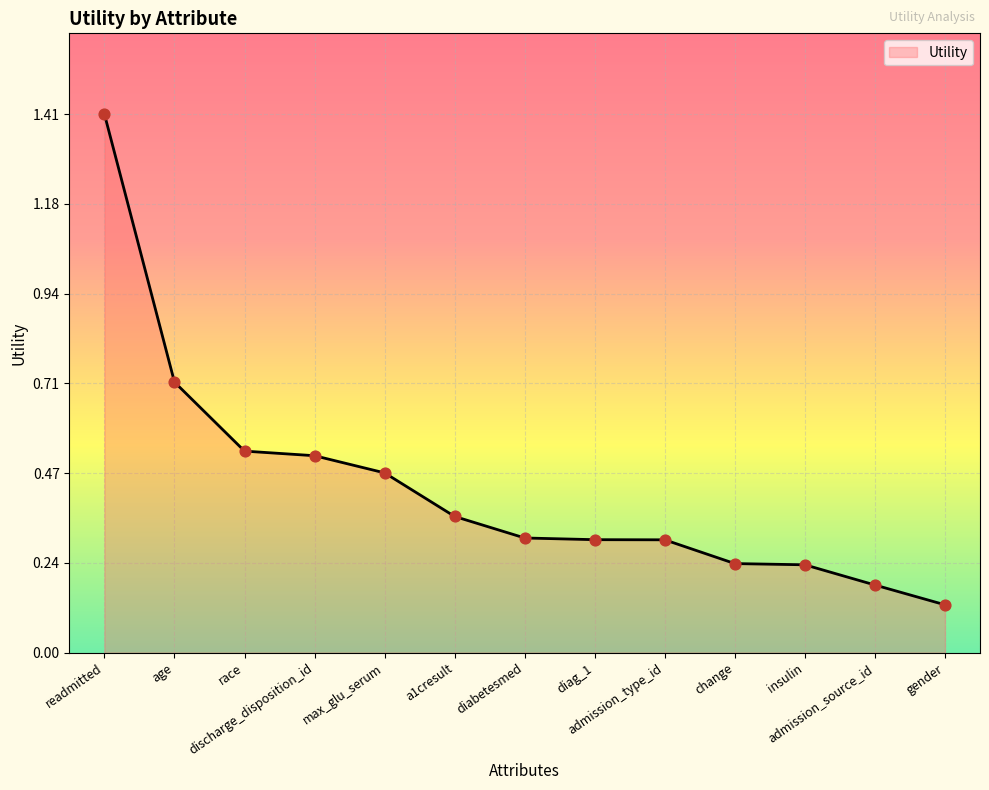

Which has a higher value, a1cresult or gender?

a1cresult